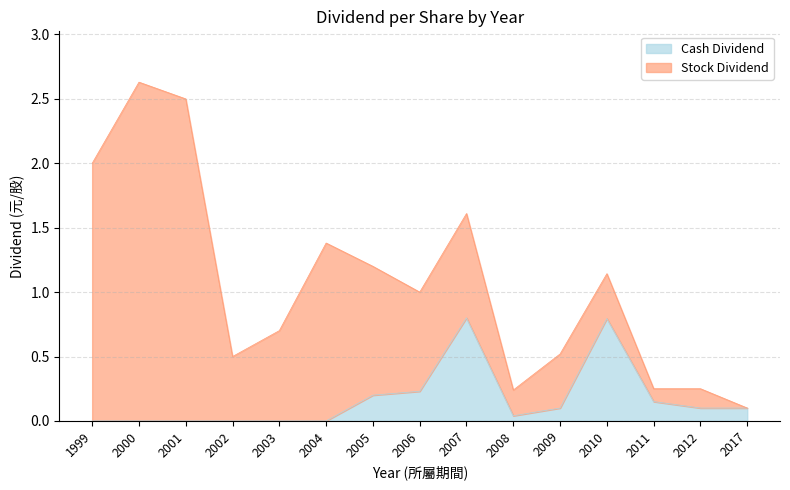

How many lines are shown in the chart?

2